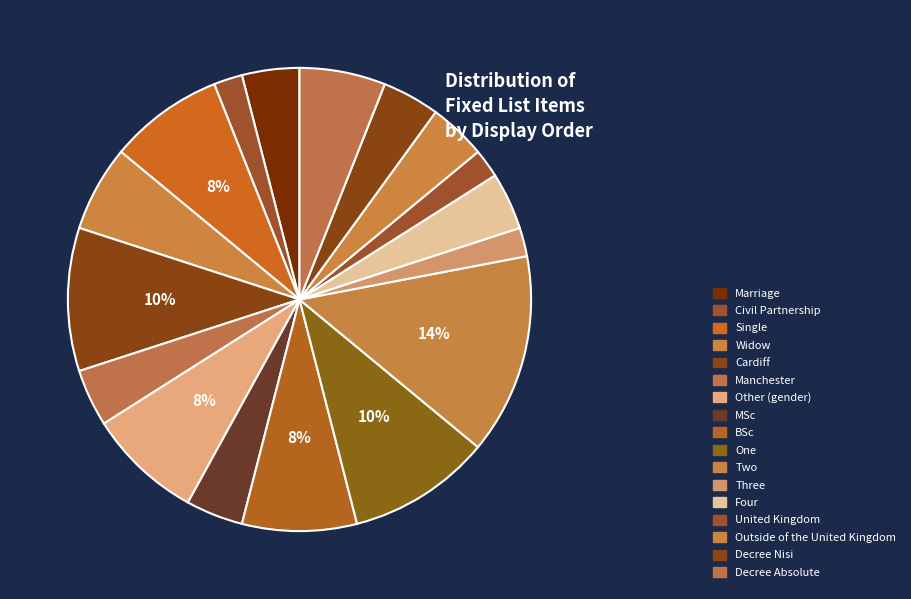

How many segments does this pie chart have?

17